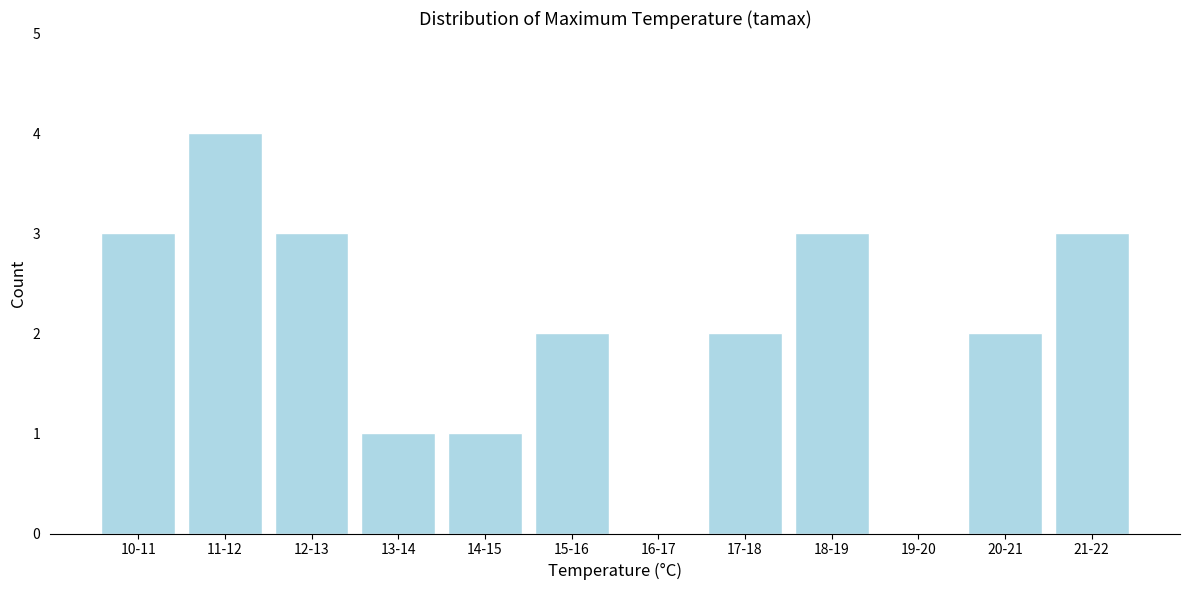

Reading left to right, what are all the values shown in this chart?

10-11=3	11-12=4	12-13=3	13-14=1	14-15=1	15-16=2	16-17=0	17-18=2	18-19=3	19-20=0	20-21=2	21-22=3